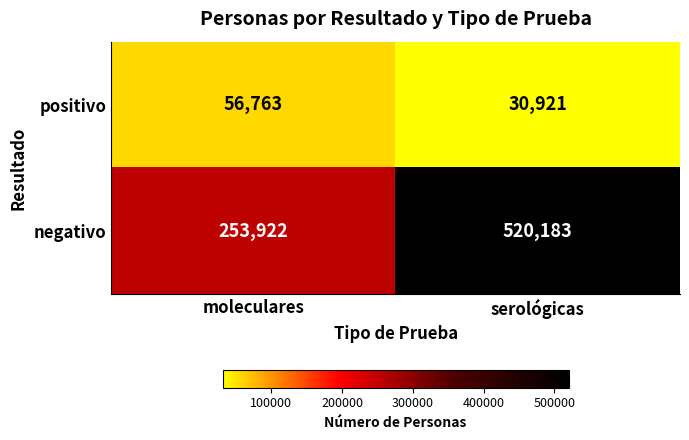

Is it true that positivo equals 30921 at serológicas?

True